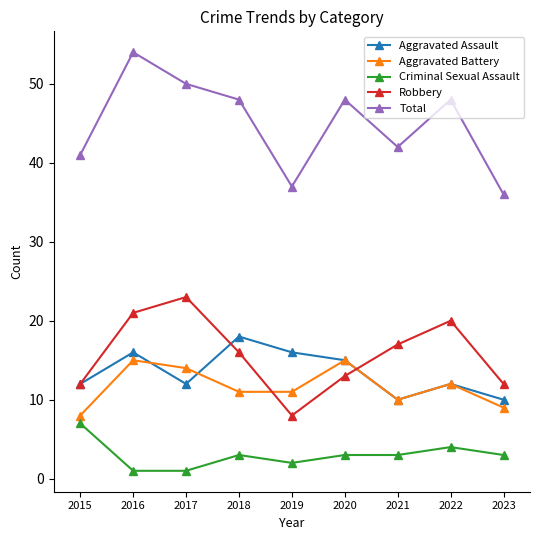

The value of Criminal Sexual Assault at 2018 is 5. True or false?

False